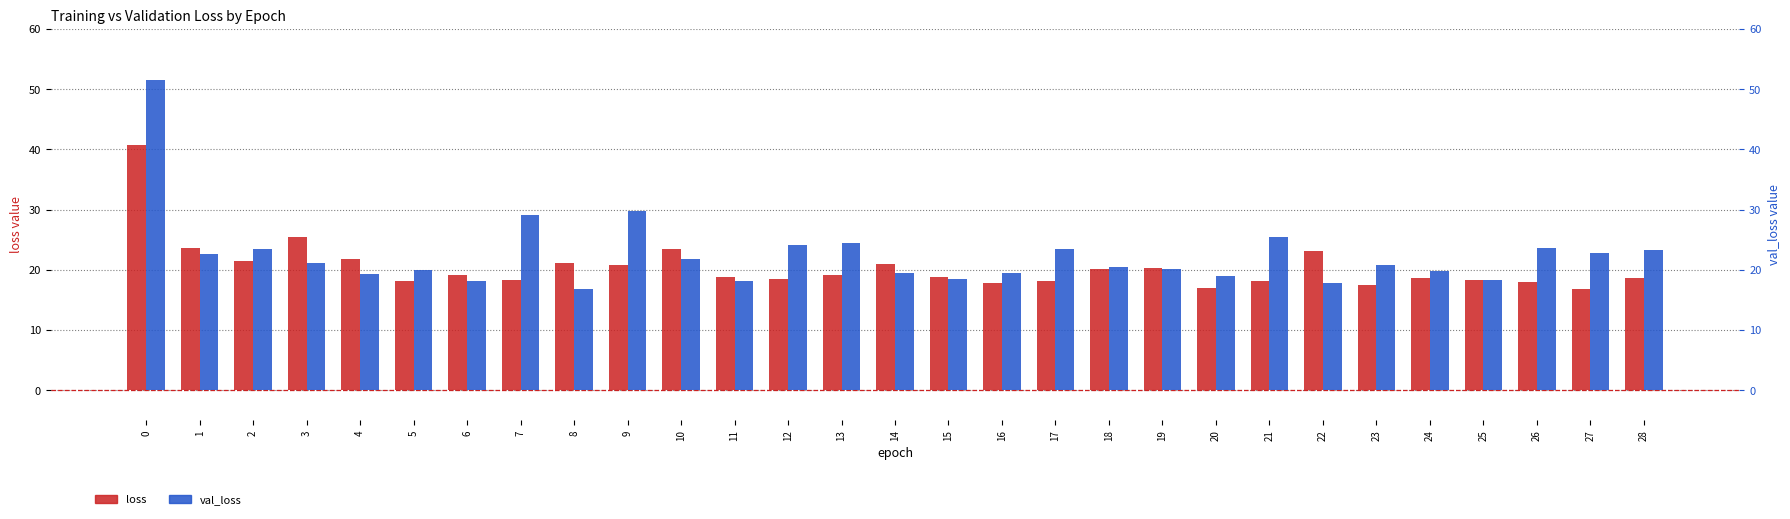

Reading left to right, transcribe all the data shown in this chart.

loss: 0=40.7	1=23.6	2=21.4	3=25.4	4=21.8	5=18.1	6=19.2	7=18.3	8=21.1	9=20.7	10=23.5	11=18.9	12=18.4	13=19.1	14=20.9	15=18.7	16=17.7	17=18.2	18=20.2	19=20.2	20=17.0	21=18.2	22=23.1	23=17.5	24=18.7	25=18.2	26=18.0	27=16.9	28=18.6
val_loss: 0=51.5	1=22.7	2=23.5	3=21.1	4=19.3	5=20.0	6=18.1	7=29.2	8=16.9	9=29.7	10=21.8	11=18.1	12=24.1	13=24.5	14=19.4	15=18.5	16=19.4	17=23.5	18=20.4	19=20.1	20=18.9	21=25.5	22=17.7	23=20.8	24=19.7	25=18.2	26=23.7	27=22.8	28=23.3